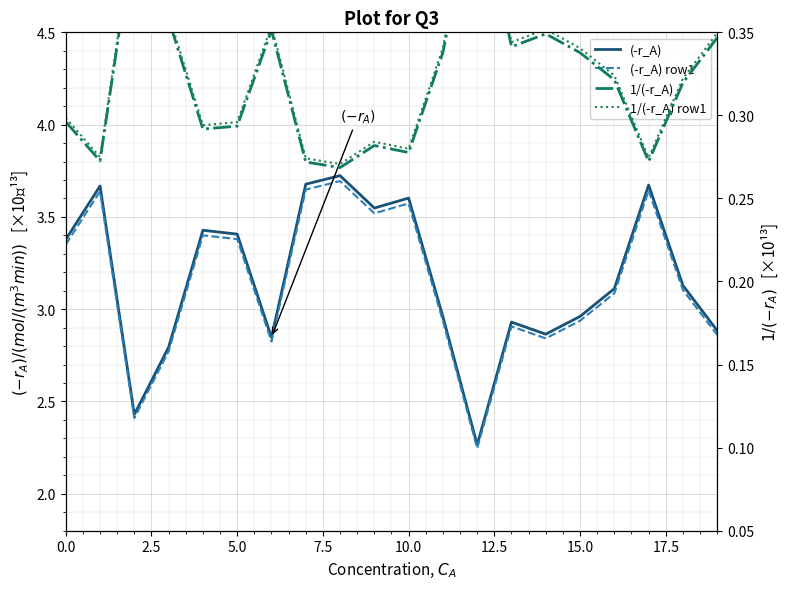

True or false: 1/(-r_A) row1 has more than 1 interior local peaks.

True